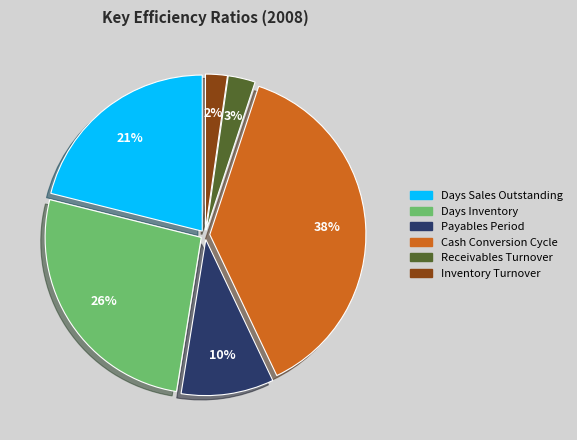

To the nearest percent, what is the average slice percentage?

17%